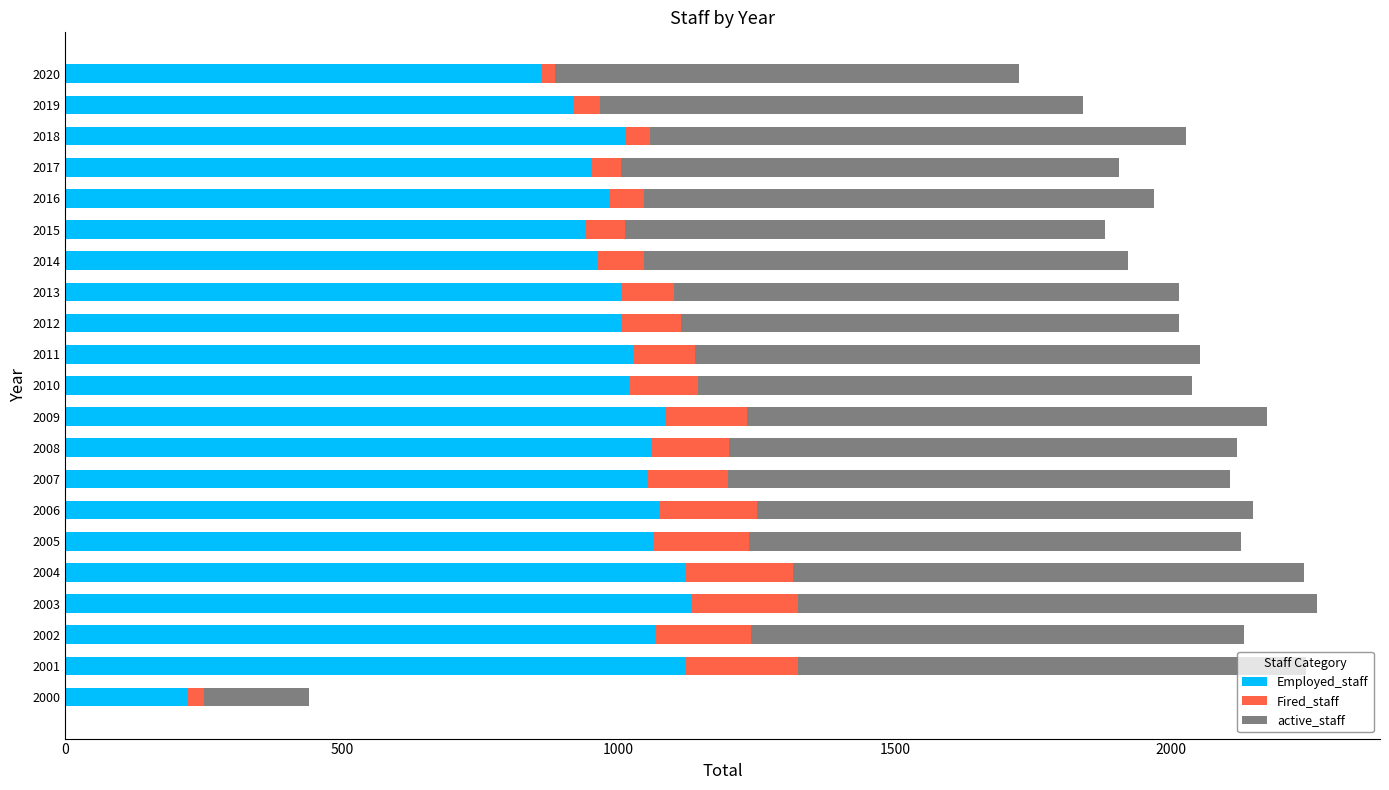

What is the total value across all series at 2011?

2052